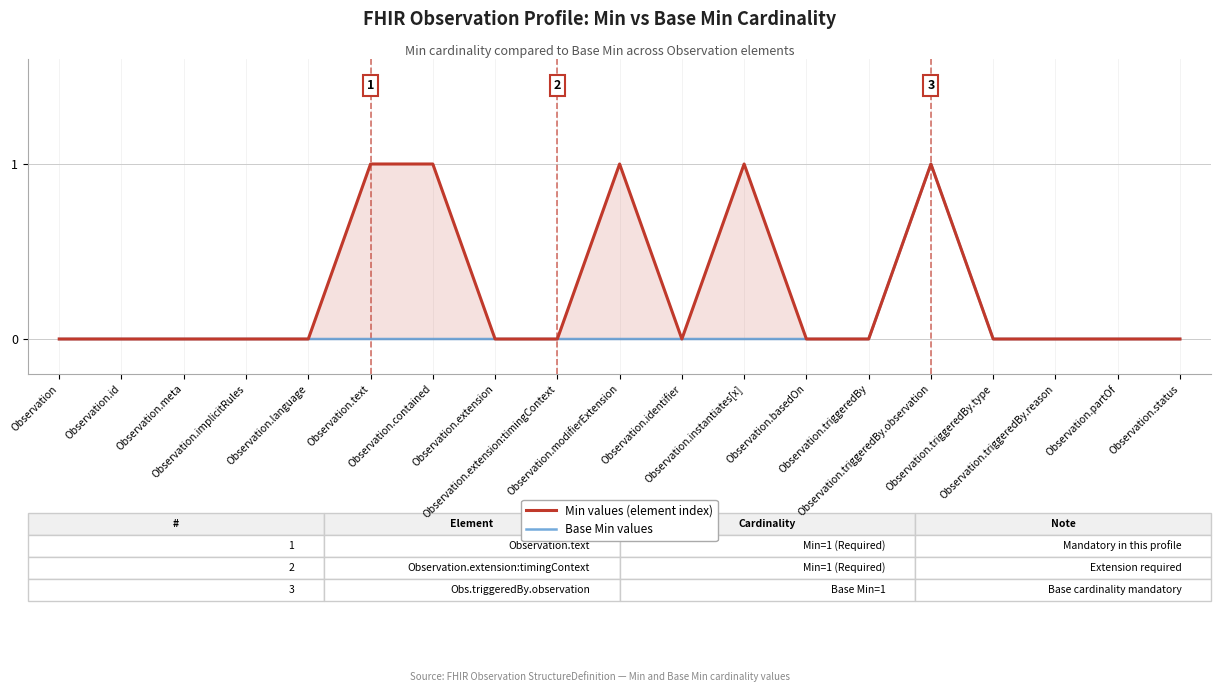

Reading left to right, what are all the values shown in this chart?

Min values (element index): 0	0	0	0	0	1	1	0	0	1	0	1	0	0	1	0	0	0	0
Base Min values: 0	0	0	0	0	0	0	0	0	0	0	0	0	0	1	0	0	0	0